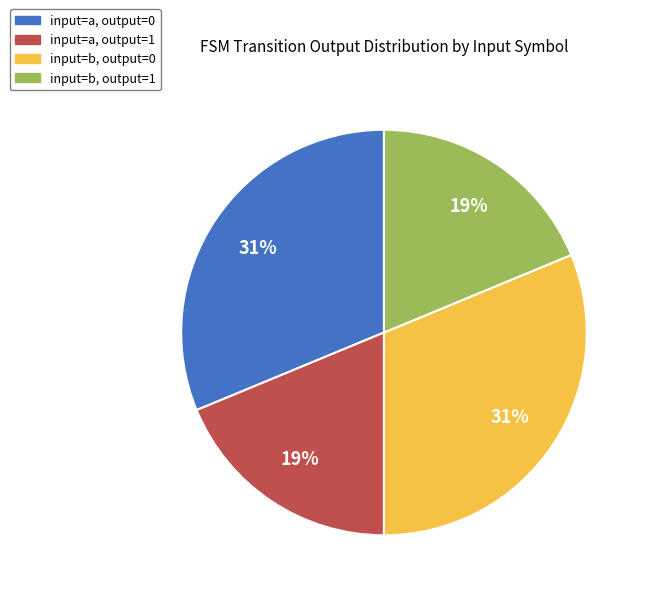

Is there any slice that represents more than half of the pie?

No